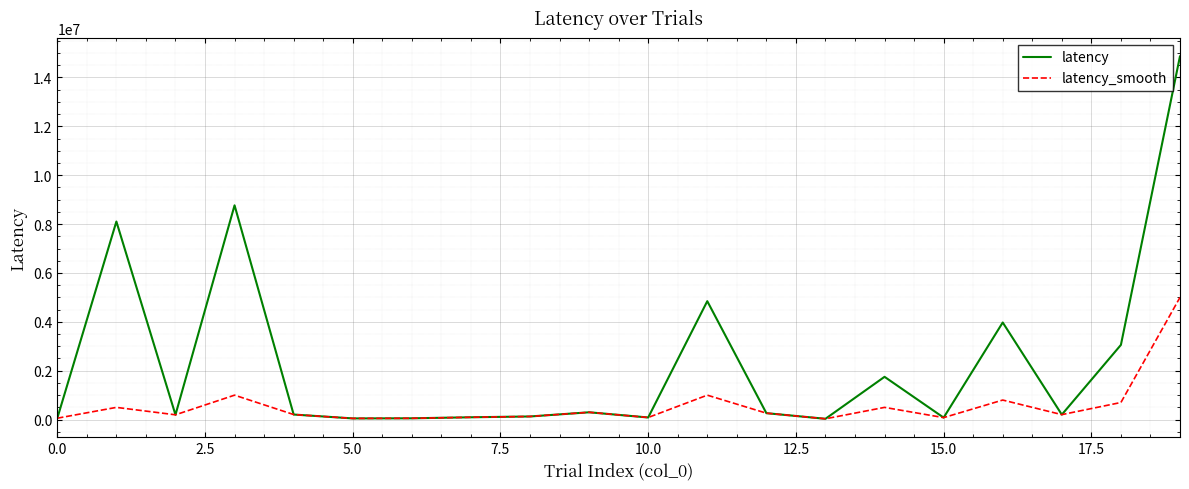

Which series has the largest total across all categories?

latency